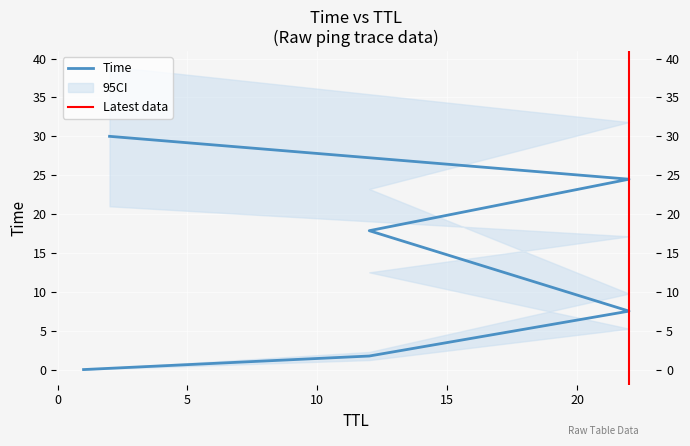

Rank the categories by value from highest to lowest.

2, 22, 12, 22, 12, 1